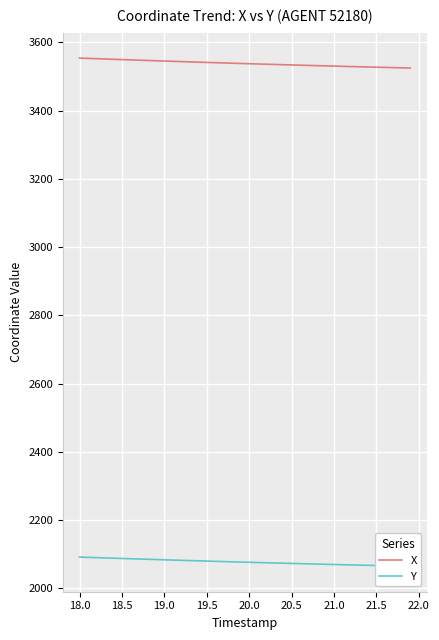

What are all the series names shown in the legend?

X, Y